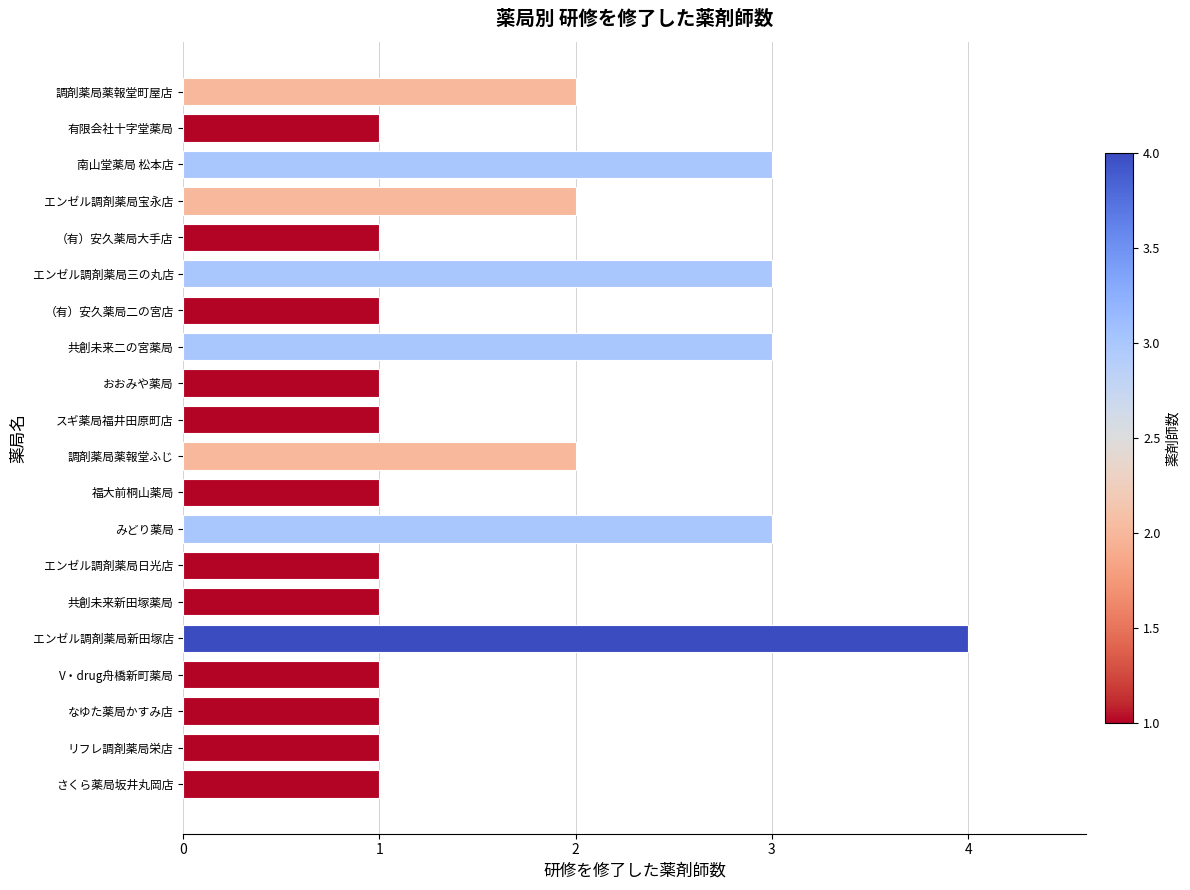

How many bars are there in total?

20